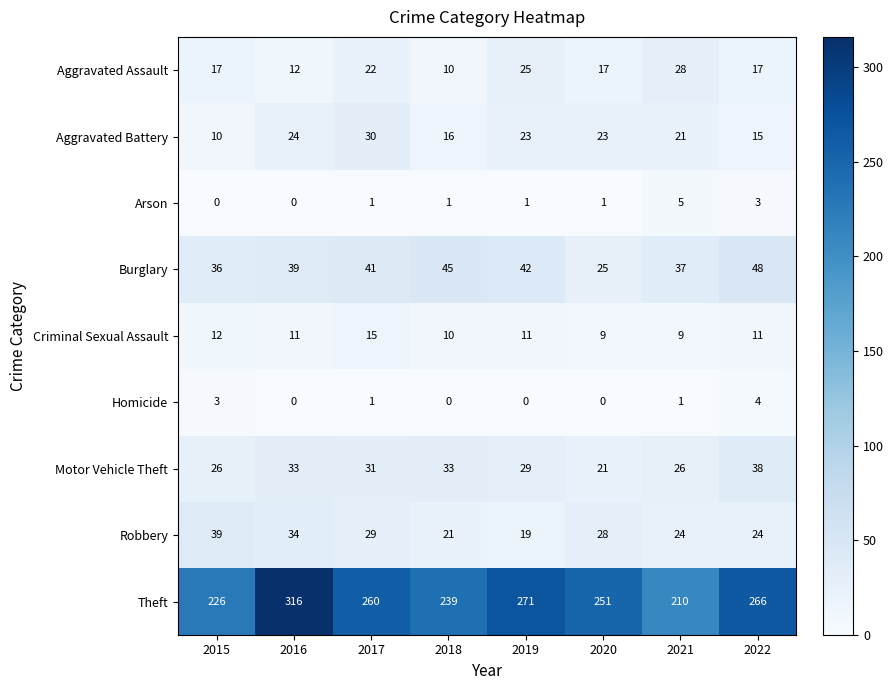

What is the difference between the Aggravated Assault values at 2021 and 2016?

16